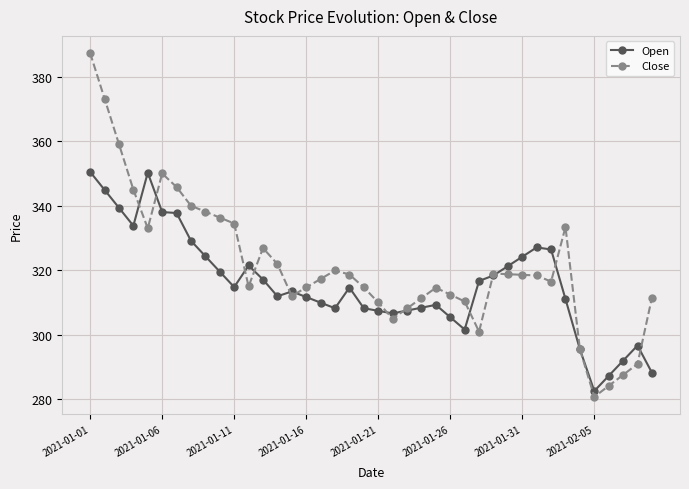

Rank the series by their maximum value, from highest to lowest.

Close, Open